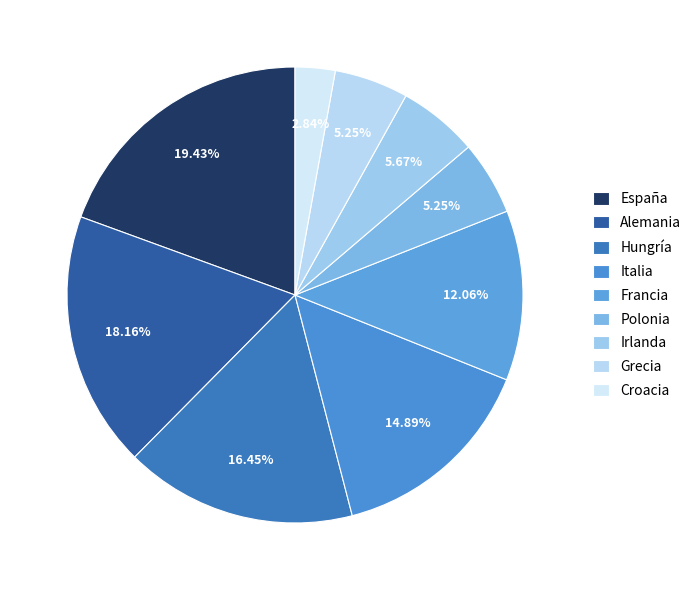

What percentage is the Alemania slice, to the nearest percent?

18%